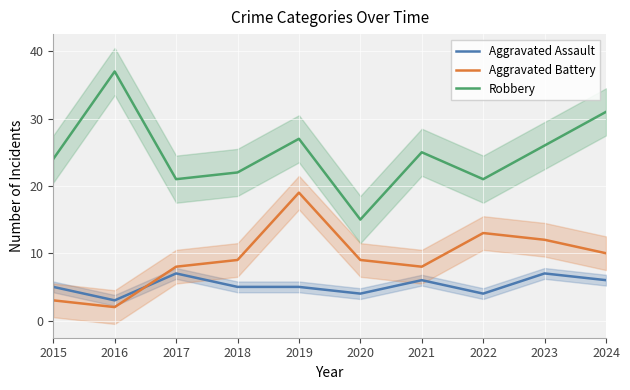

How many lines are shown in the chart?

3